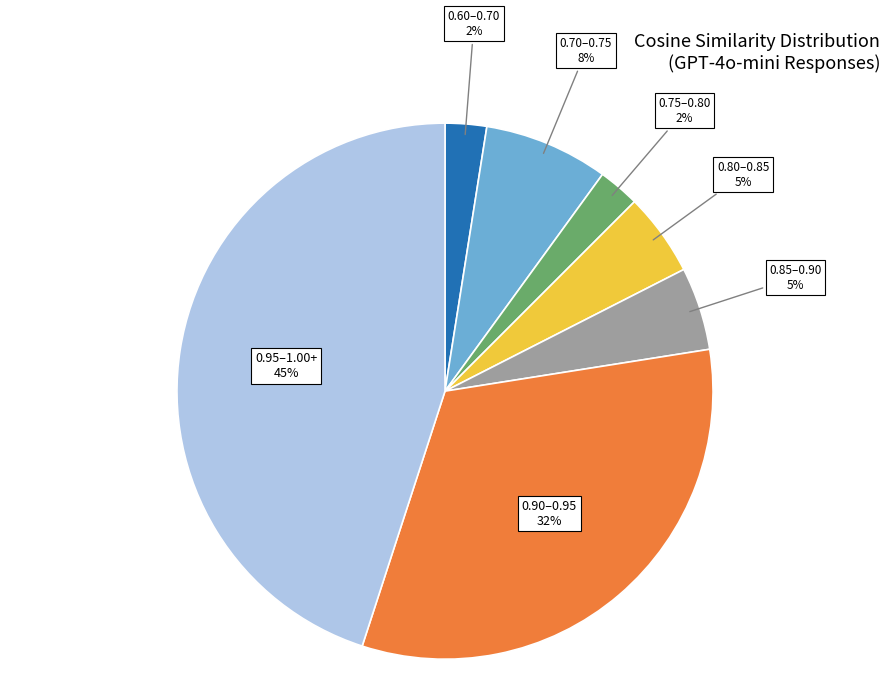

The 0.70–0.75 slice represents 1% of the pie. True or false?

False